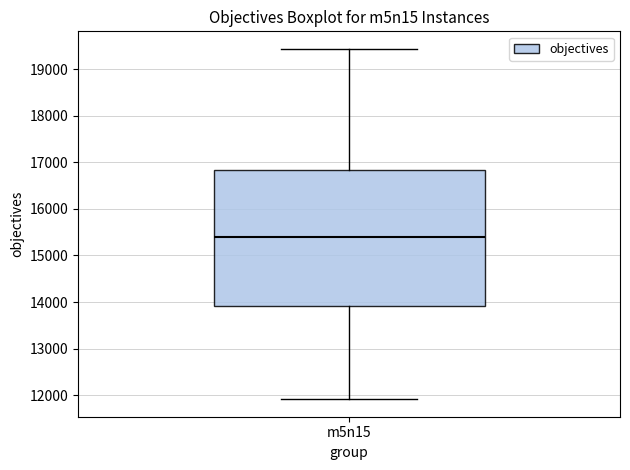

Where does the lower whisker of the box for m5n15 end on the y-axis? The values are not printed on the chart, so give them approximately, as read against the axis.

11900